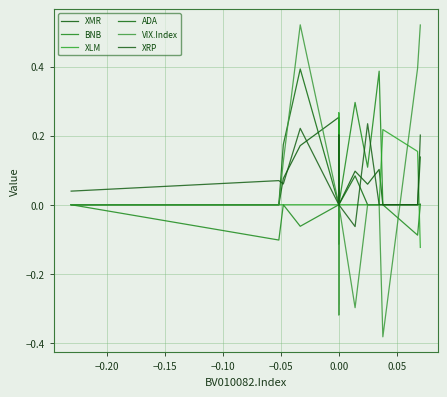

What is the maximum value shown in the chart?

0.5